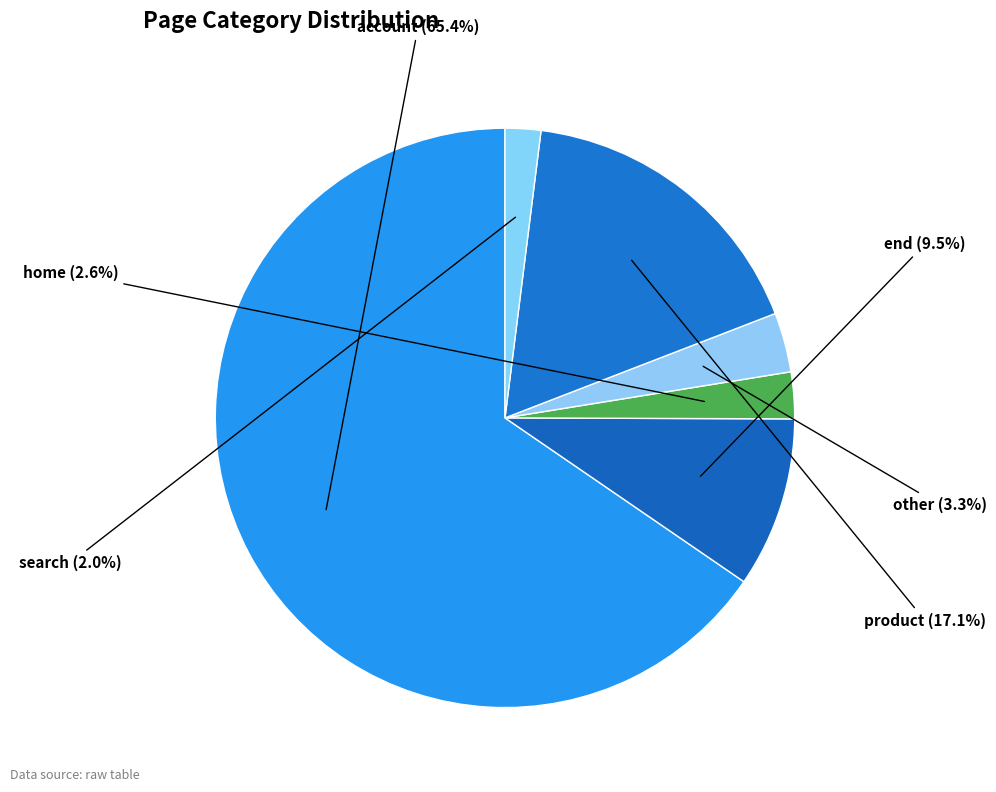

How many slices are in this pie chart?

6